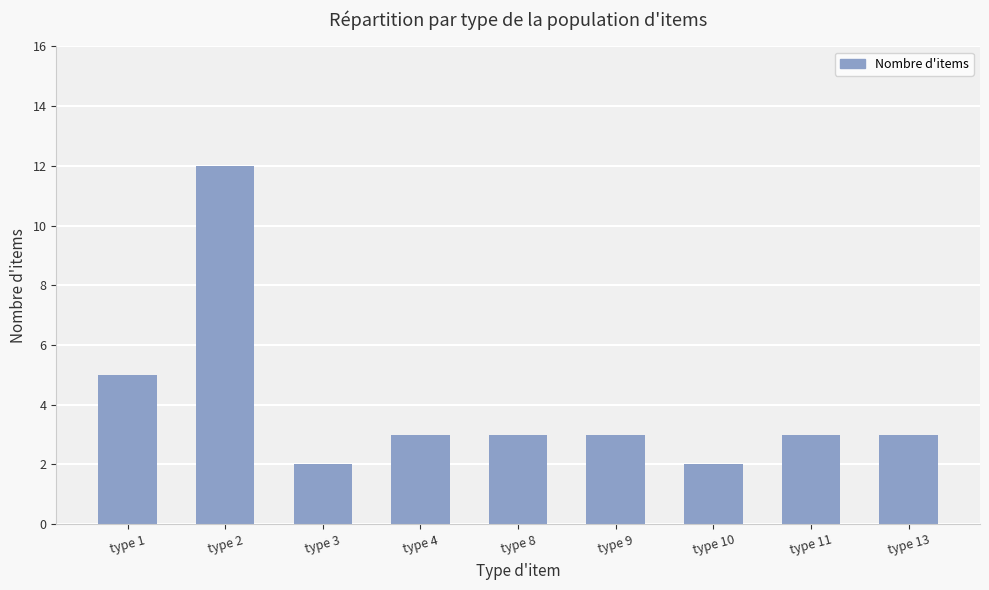

Reading left to right, list all the values displayed in this chart.

type 1=5	type 2=12	type 3=2	type 4=3	type 8=3	type 9=3	type 10=2	type 11=3	type 13=3